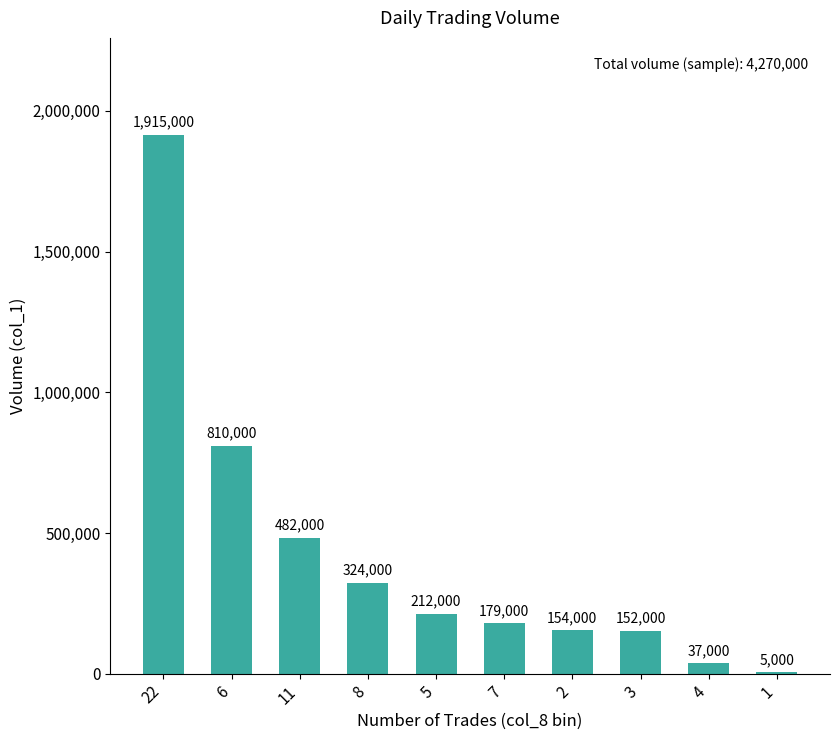

Reading right to left, transcribe all the data shown in this chart.

1=5000	4=37000	3=152000	2=154000	7=179000	5=212000	8=324000	11=482000	6=810000	22=1915000